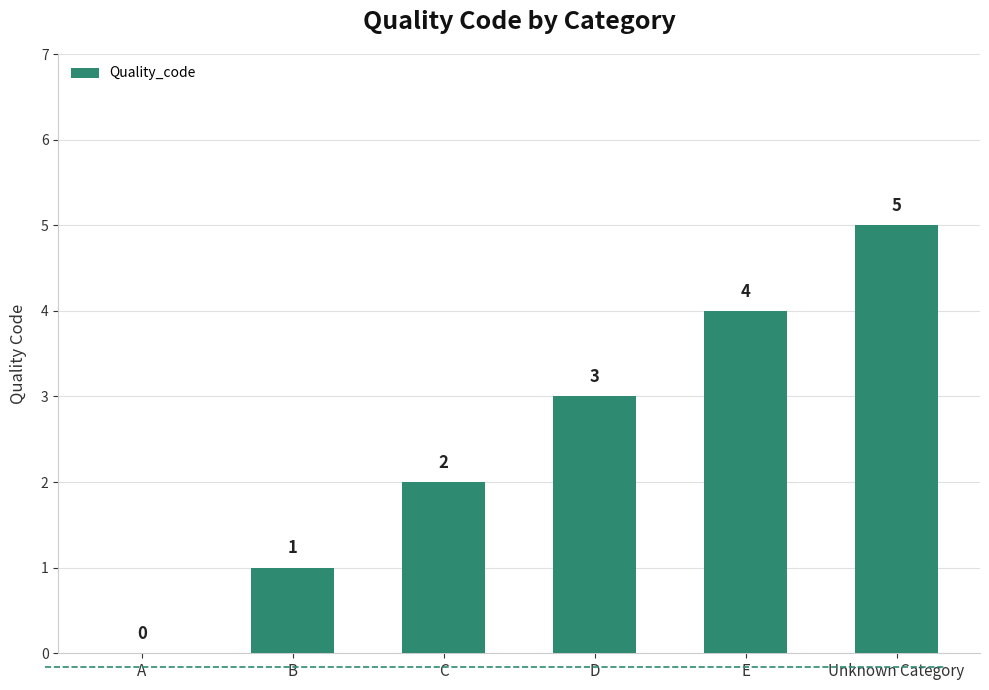

The chart shows a value of 1 at D. True or false?

False